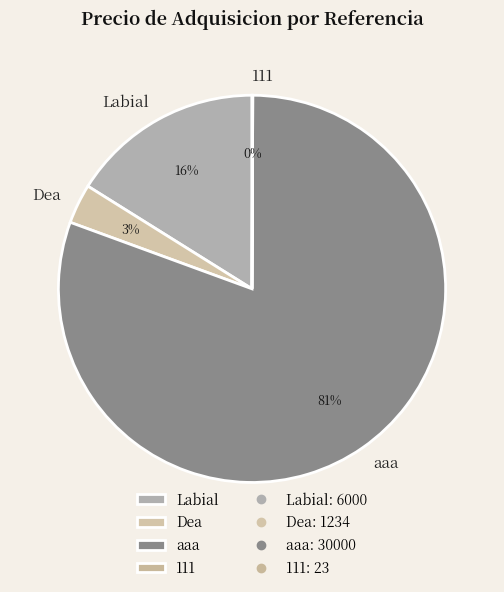

The aaa slice represents 81% of the pie. True or false?

True